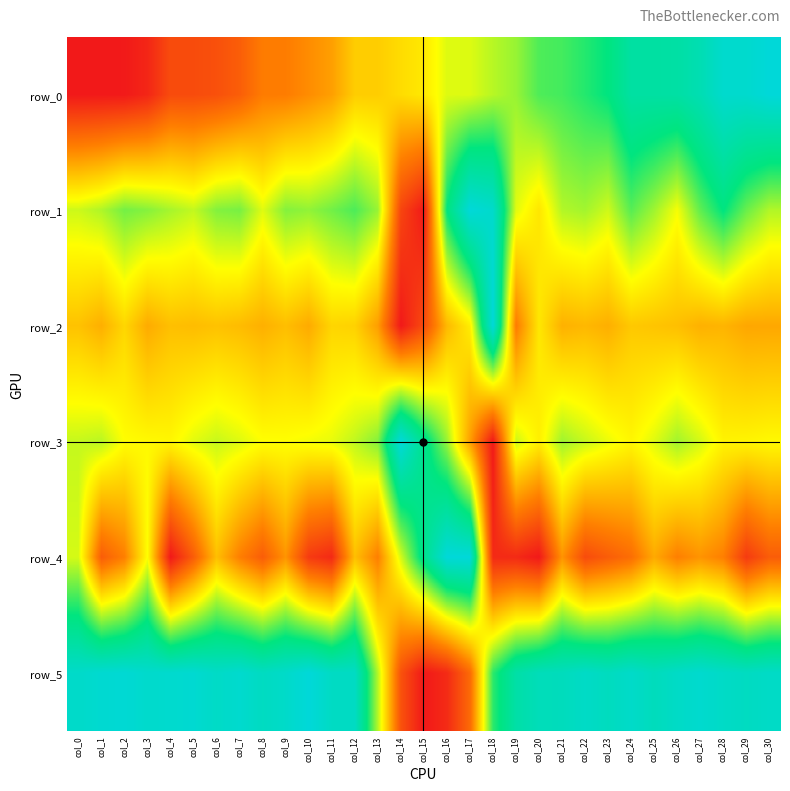

List the labels in order of row_2 value, smallest first.

col_14, col_15, col_19, col_13, col_29, col_30, col_10, col_3, col_23, col_1, col_8, col_21, col_27, col_28, col_22, col_16, col_7, col_5, col_9, col_26, col_4, col_6, col_0, col_25, col_24, col_12, col_11, col_2, col_20, col_17, col_18